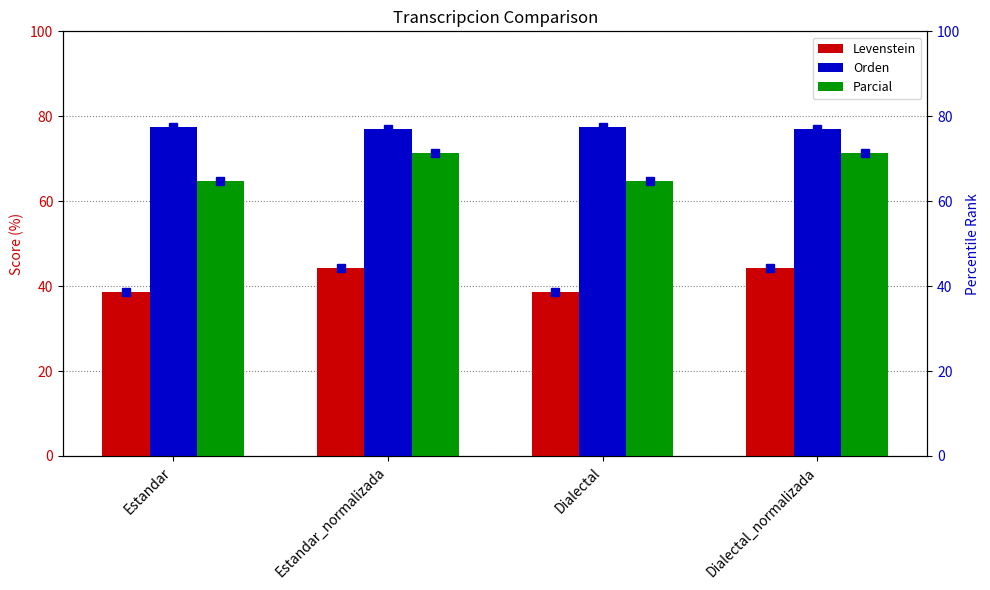

How many data points in Orden are less than 77?

2